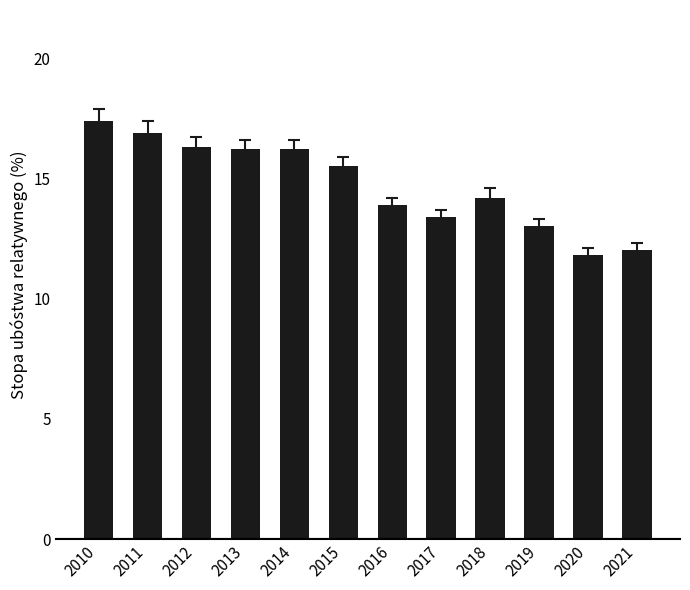

What is the value of the 2nd bar from the left?

16.9